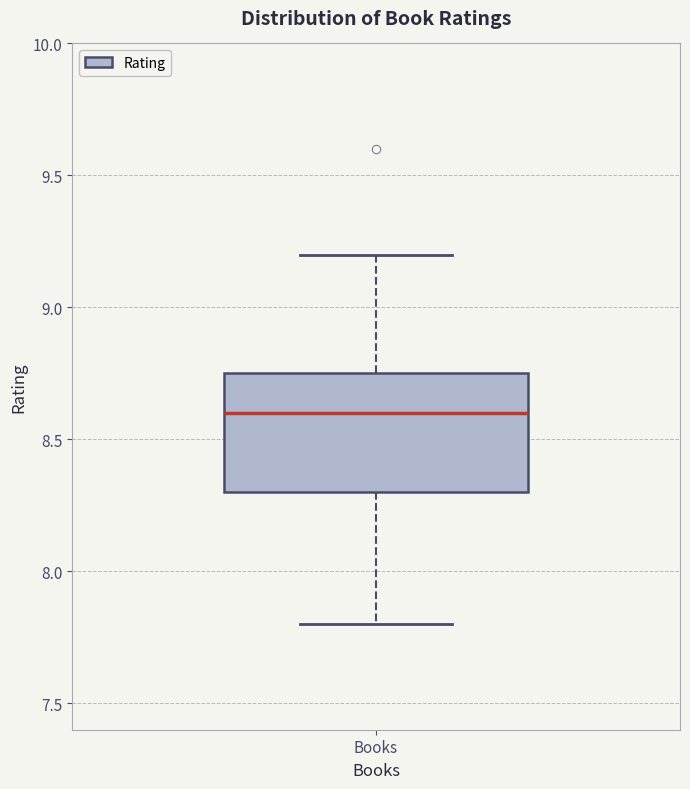

Transcribe this box plot: give where the median line is, the range the box spans, and where the two whiskers end, as read against the y-axis. The values are not printed on the chart, so give them approximately, as read against the axis.

median 8.60, box 8.30 to 8.75, whiskers 7.80 to 9.20